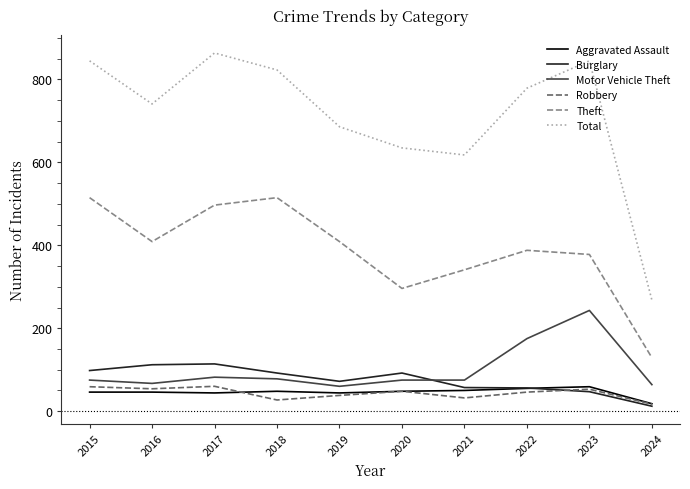

What are all the series names shown in the legend?

Aggravated Assault, Burglary, Motor Vehicle Theft, Robbery, Theft, Total